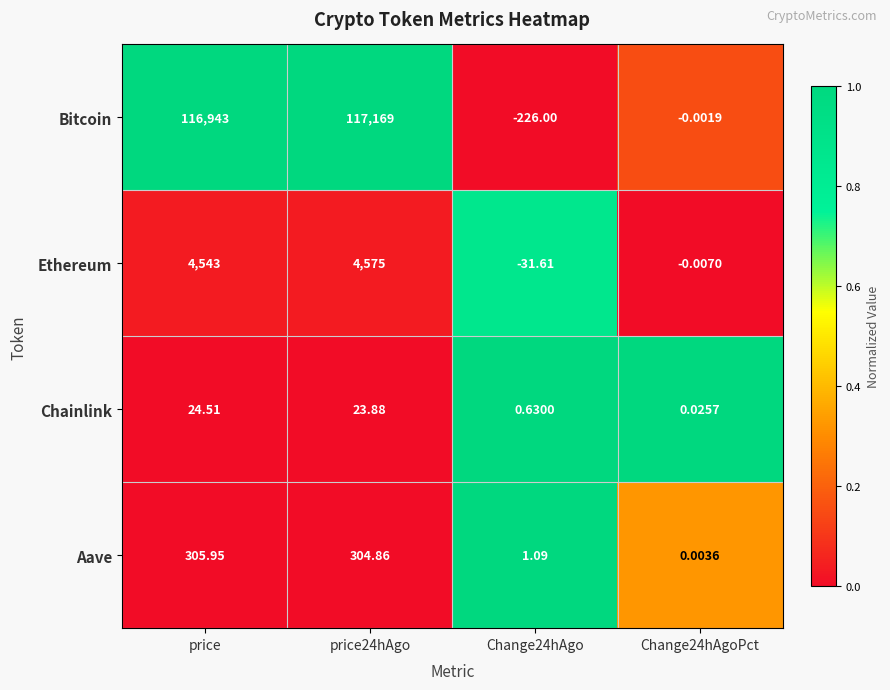

At which label does Aave first exceed 304?

price